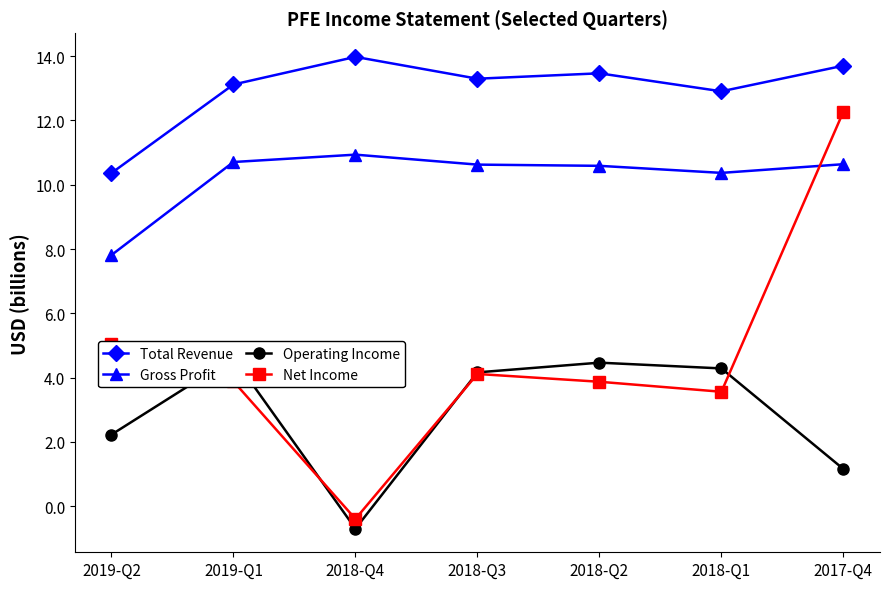

Which category has the lowest value across all series?

2018-Q4